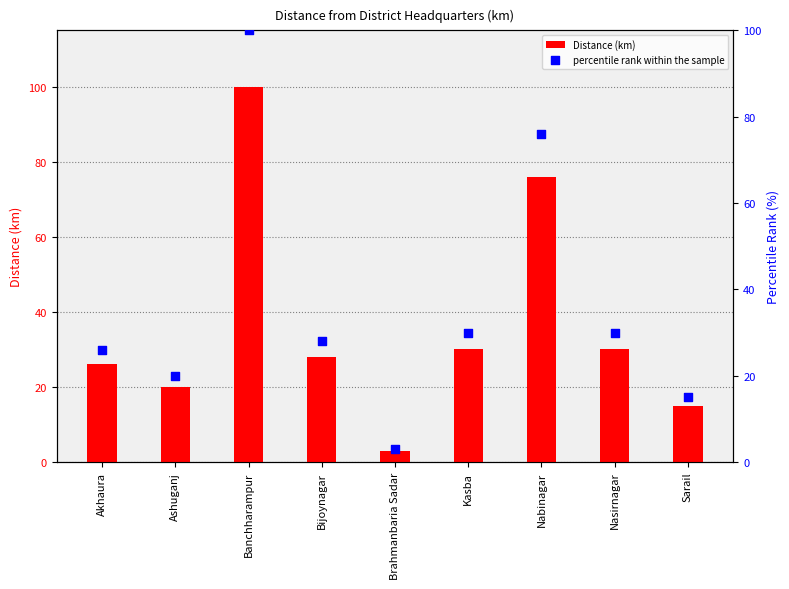

What are all the series names shown in the legend?

Distance (km), percentile rank within the sample